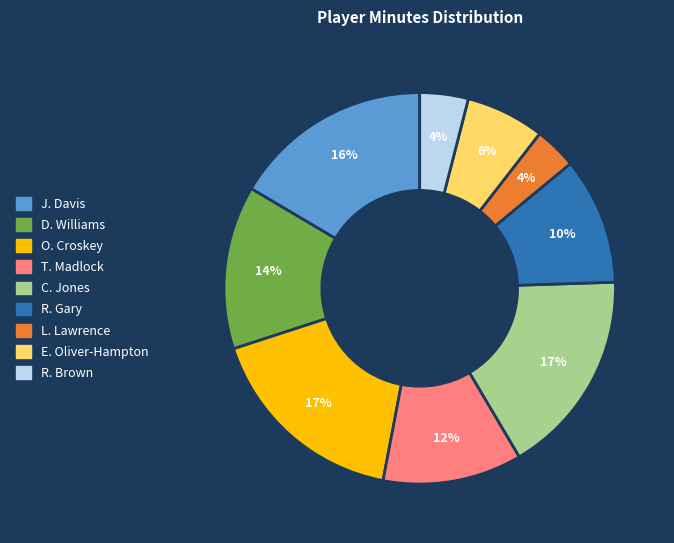

What percentage is the O. Croskey slice, to the nearest percent?

17%